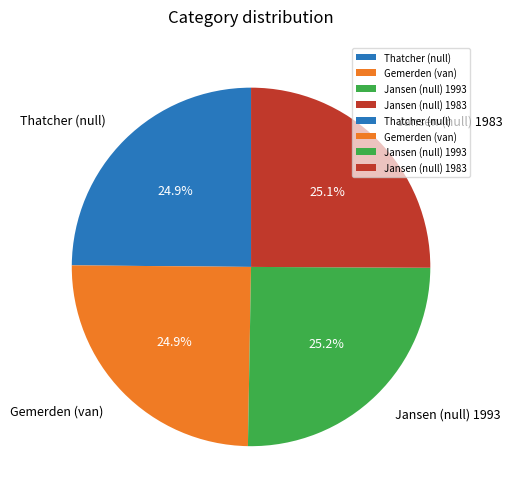

Does Gemerden (van) represent more than half of the total?

No